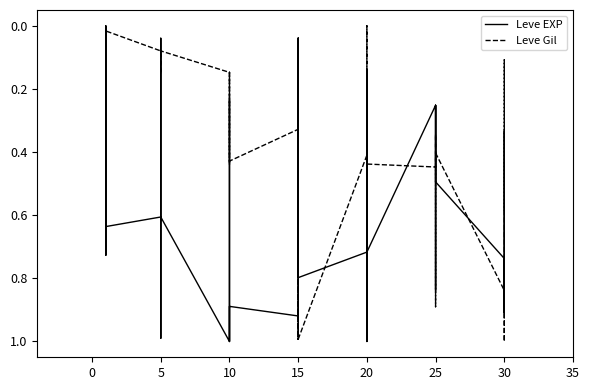

Reading left to right, extract all data points from this chart.

Leve EXP: 0.6	0.0	0.5	0.7	0.6	0.6	0.6	0.2	0.0	0.6	1.0	0.6	1.0	0.9	0.9	0.2	1.0	0.9	0.9	0.0	0.8	0.1	0.0	0.8	0.7	1.0	0.3	0.6	1.0	0.7	0.3	0.3	0.8	0.3	0.4	0.5	0.7	0.9	0.3	0.9
Leve Gil: 0.0	0.0	0.0	0.0	0.0	0.0	0.1	0.2	0.1	0.1	0.1	0.1	0.1	0.4	0.3	0.1	0.4	0.4	0.3	0.2	1.0	0.3	0.2	1.0	0.4	0.1	0.2	0.4	0.0	0.4	0.4	0.3	0.4	0.5	0.9	0.4	0.8	1.0	0.1	0.6